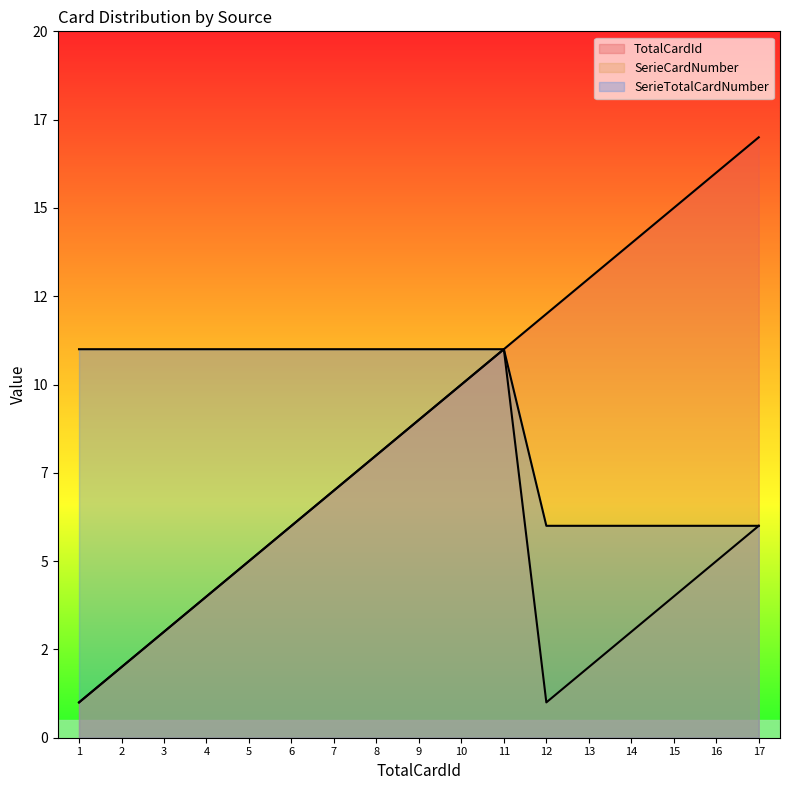

Reading left to right, list all the values displayed in this chart.

TotalCardId: 1=1	2=2	3=3	4=4	5=5	6=6	7=7	8=8	9=9	10=10	11=11	12=12	13=13	14=14	15=15	16=16	17=17
SerieCardNumber: 1=1	2=2	3=3	4=4	5=5	6=6	7=7	8=8	9=9	10=10	11=11	12=1	13=2	14=3	15=4	16=5	17=6
SerieTotalCardNumber: 1=11	2=11	3=11	4=11	5=11	6=11	7=11	8=11	9=11	10=11	11=11	12=6	13=6	14=6	15=6	16=6	17=6